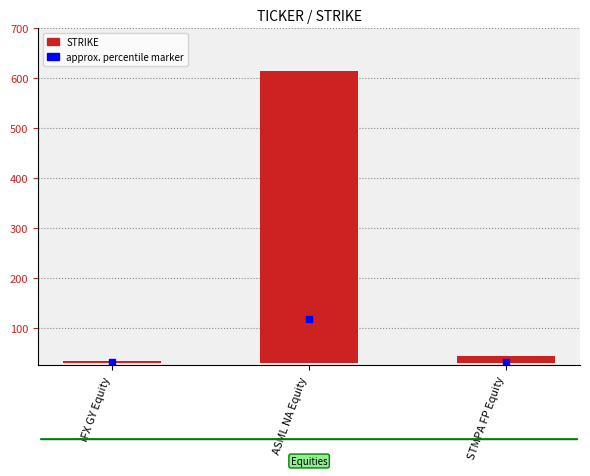

Count the number of values greater than 43.

2